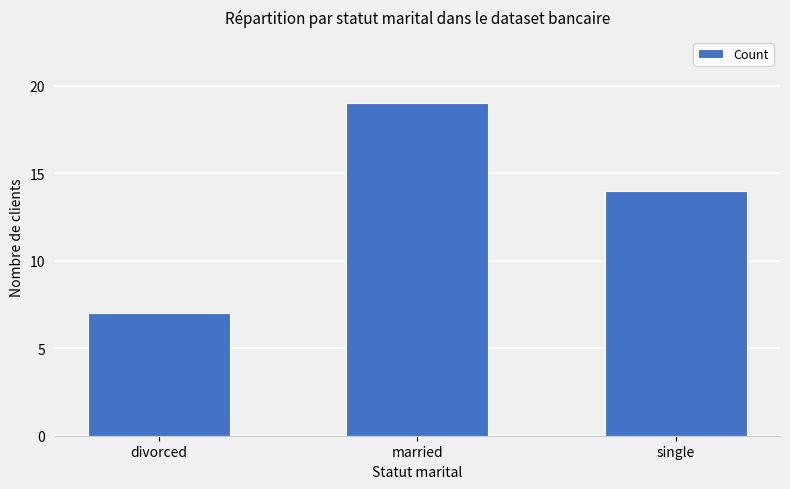

List the labels in order of value, largest first.

married, single, divorced